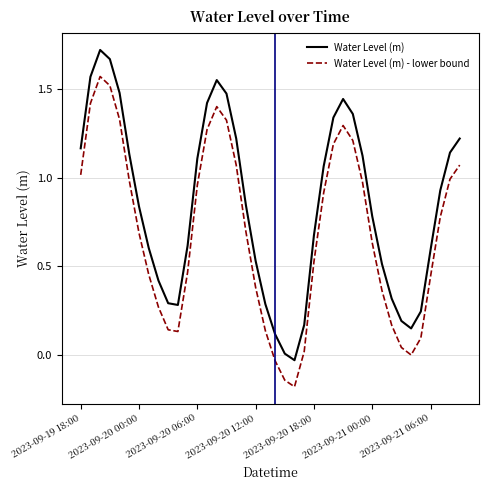

True or false: Water Level (m) and Water Level (m) - lower bound cross at least once.

False